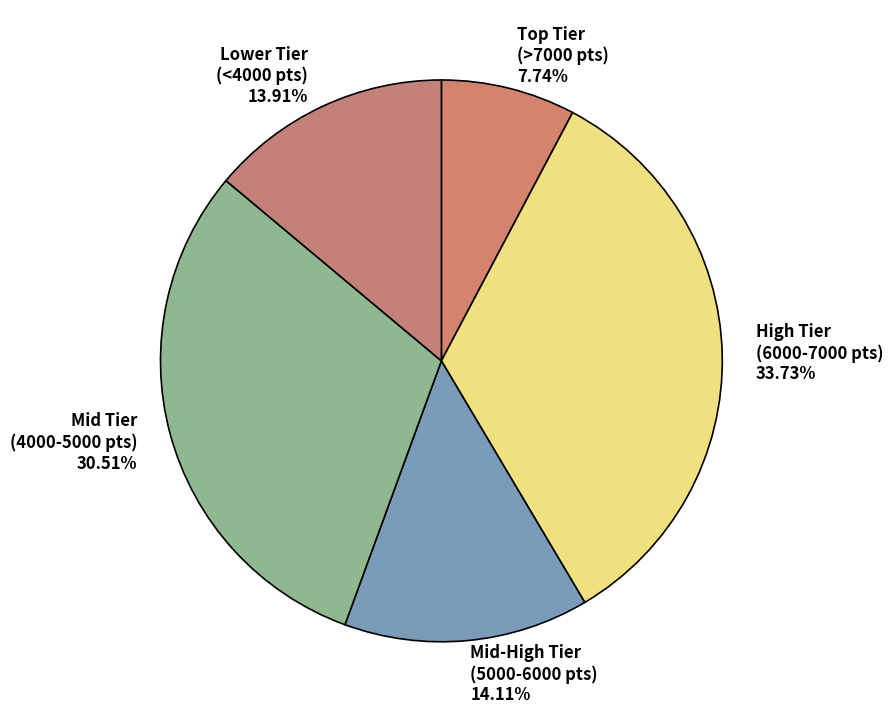

What is the largest slice in the pie chart?

High Tier (6000-7000 pts) 33.73%